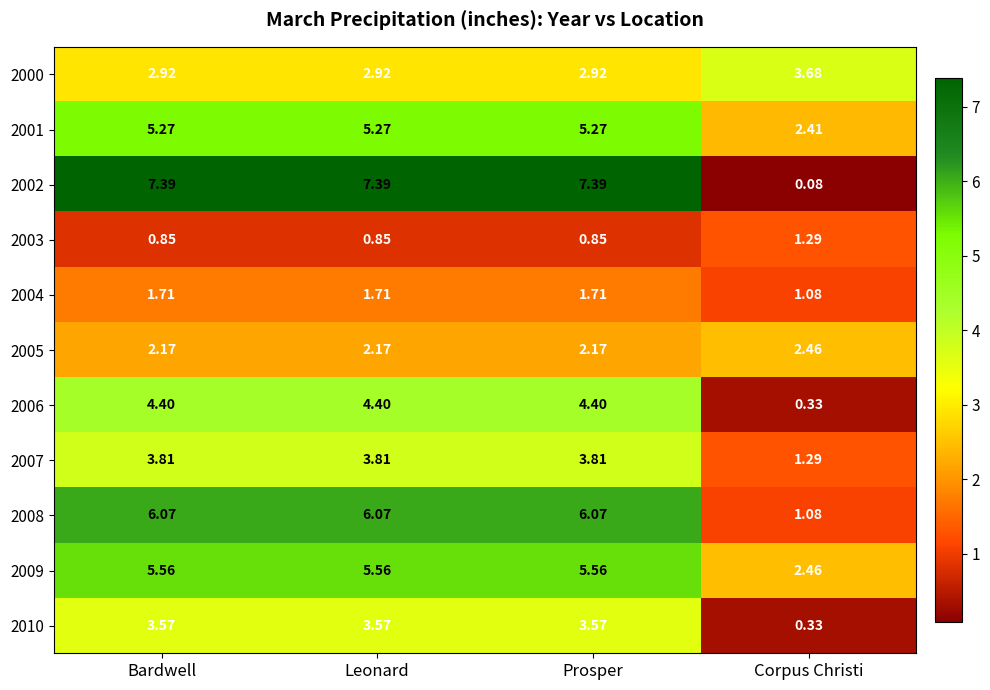

Which category has the lowest value in the 2009 series?

Corpus Christi